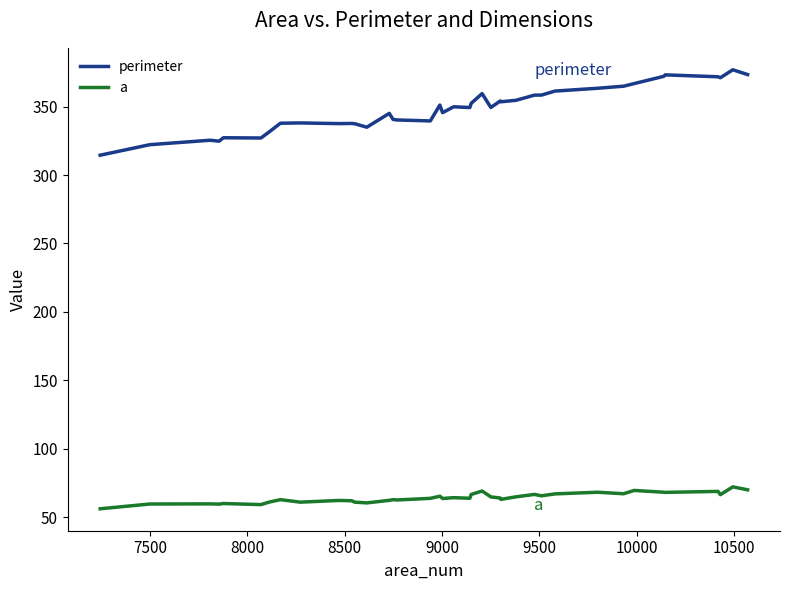

True or false: perimeter and a cross at least once.

False